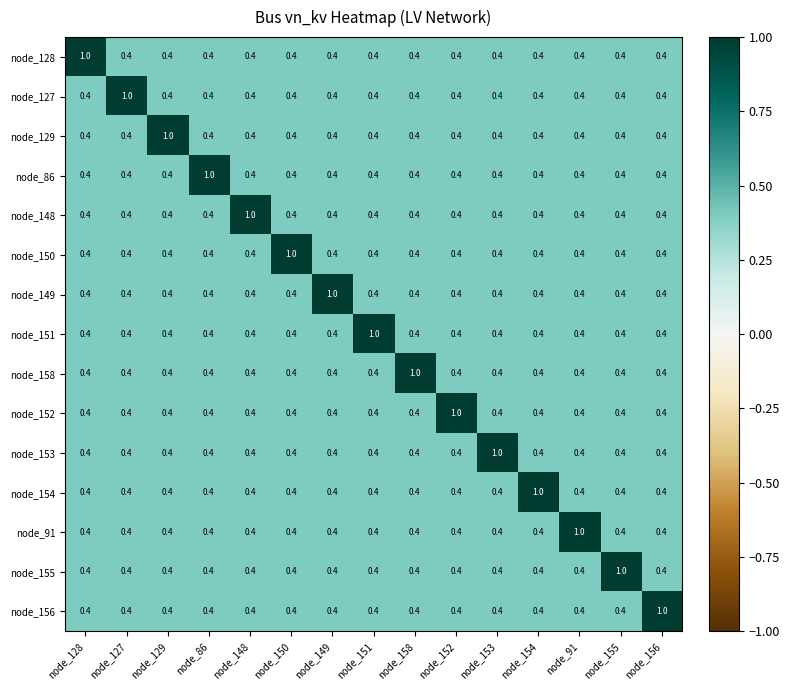

What is the lowest value of the node_129 series?

0.4